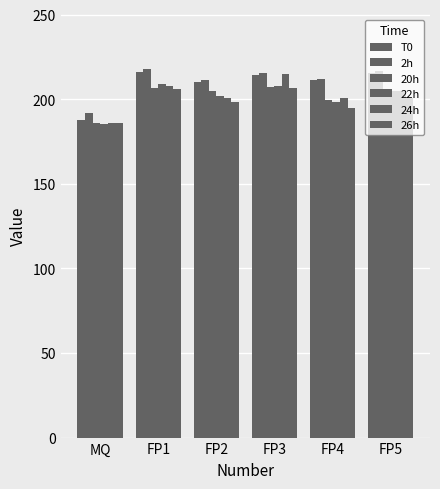

How many distinct data groups are displayed?

6